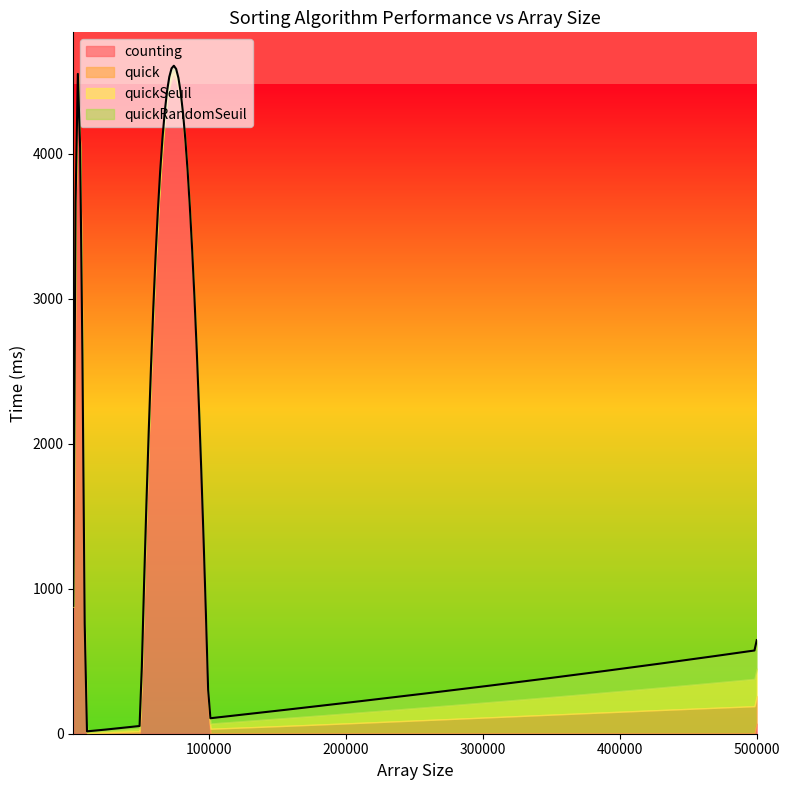

Between which two adjacent categories do quickSeuil and counting first intersect?

5000 and 10000